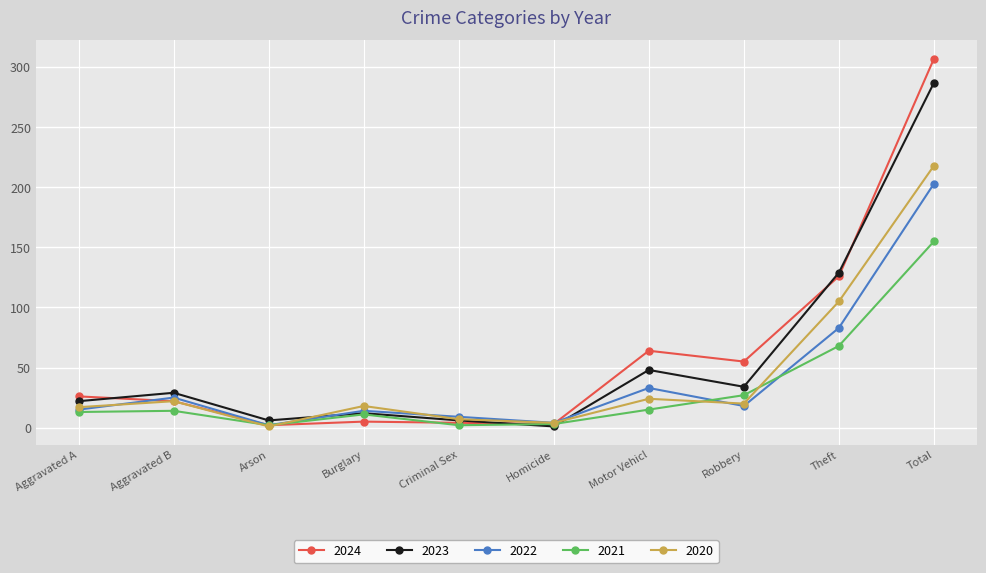

Which series has the largest total across all categories?

2024